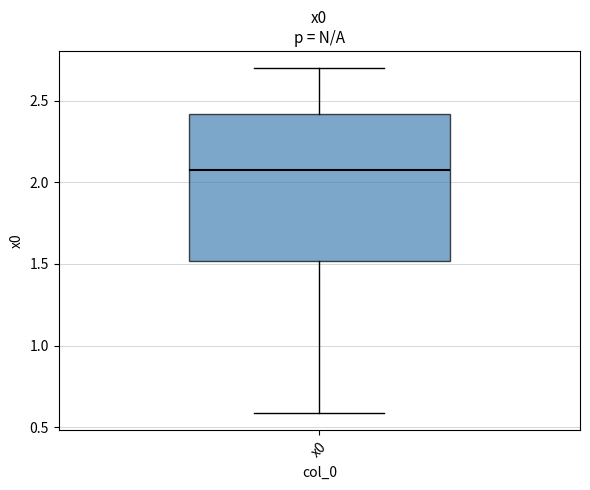

Where does the lower whisker of the box for x0 end on the y-axis? The values are not printed on the chart, so give them approximately, as read against the axis.

0.6